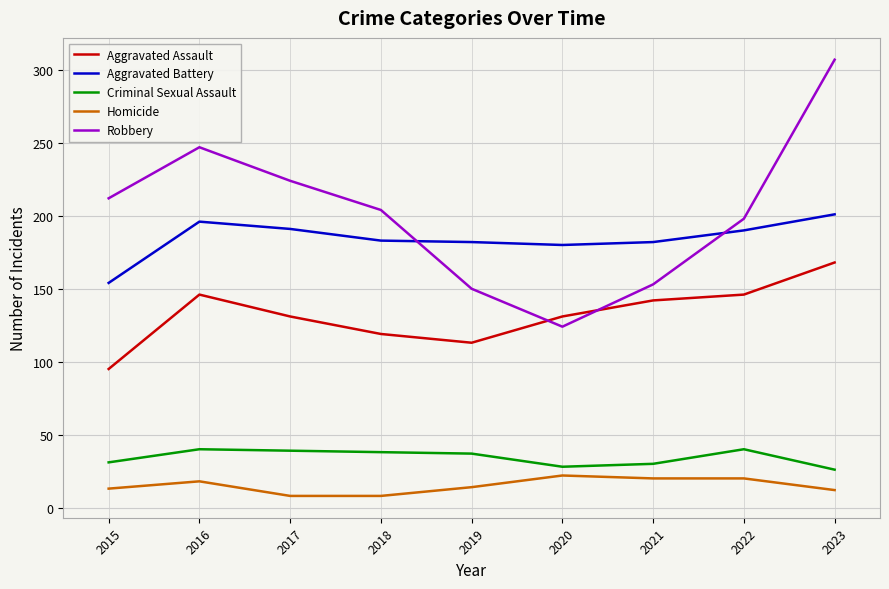

True or false: Aggravated Battery and Aggravated Assault cross at least once.

False